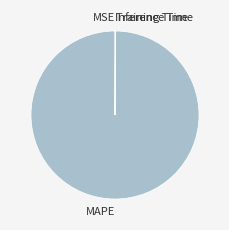

How many segments does this pie chart have?

4